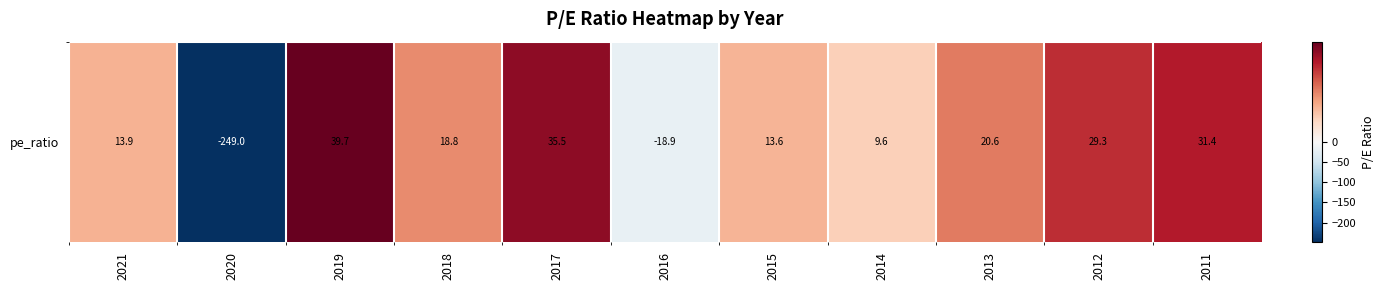

What is the sum of all values?

-55.5